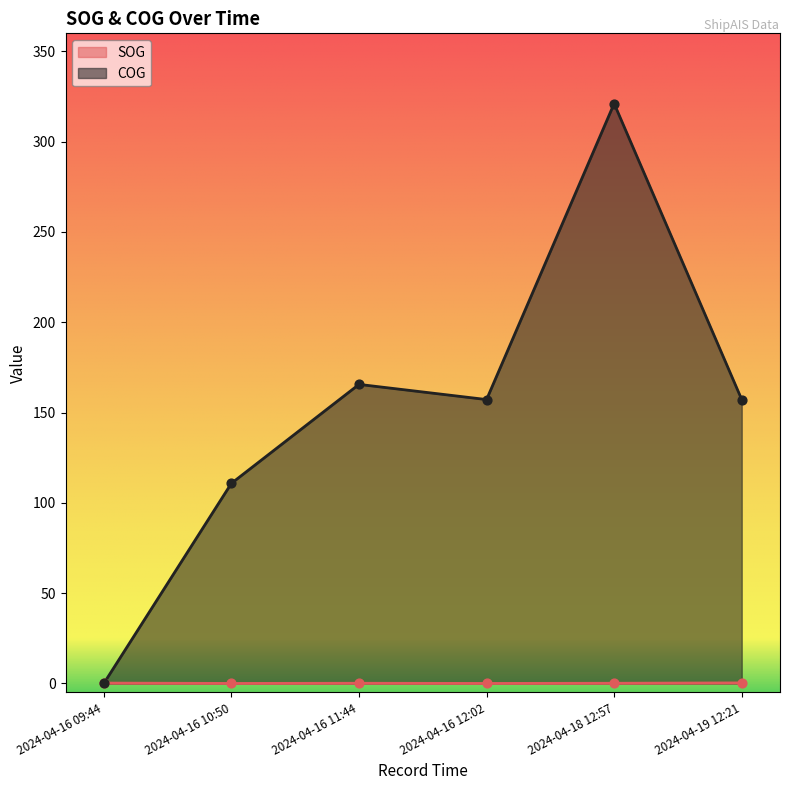

Which series has the largest Y range (max minus min)?

COG